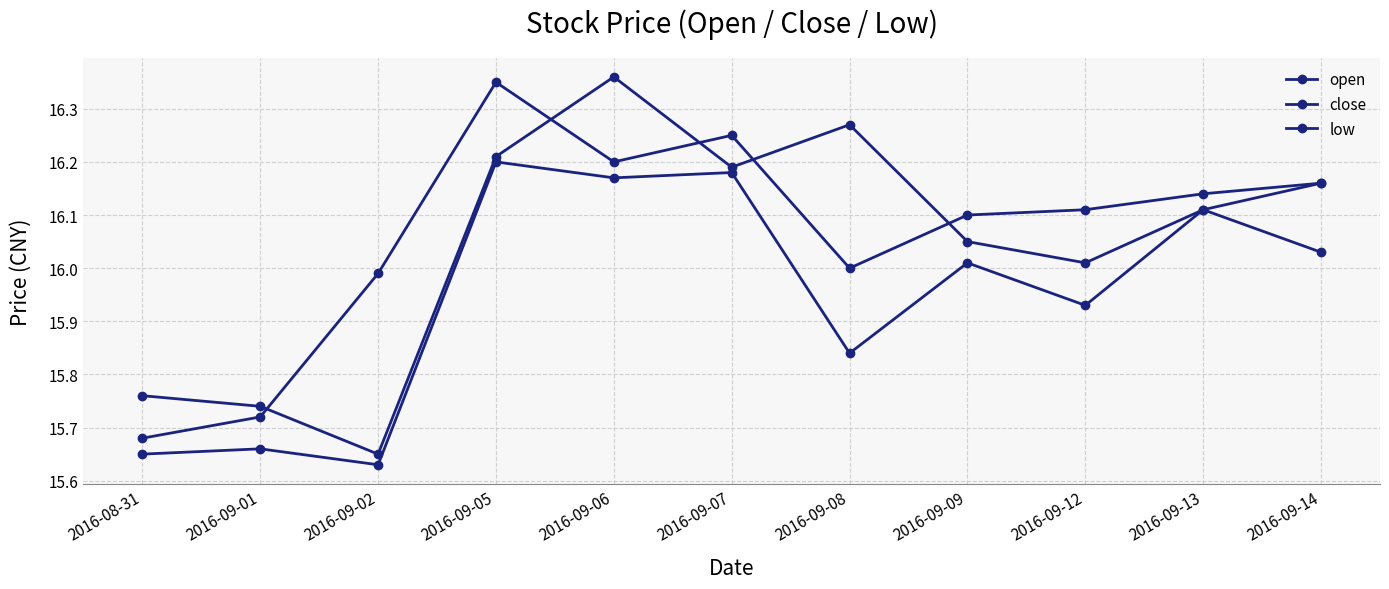

True or false: close and low intersect in this chart.

False